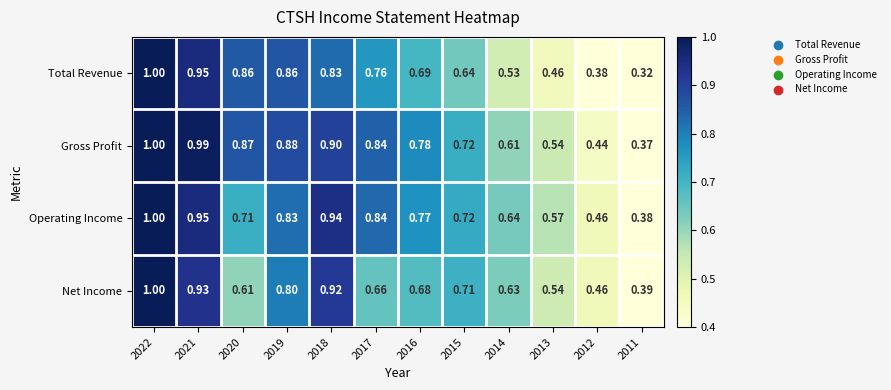

How many categories are shown in the chart?

12